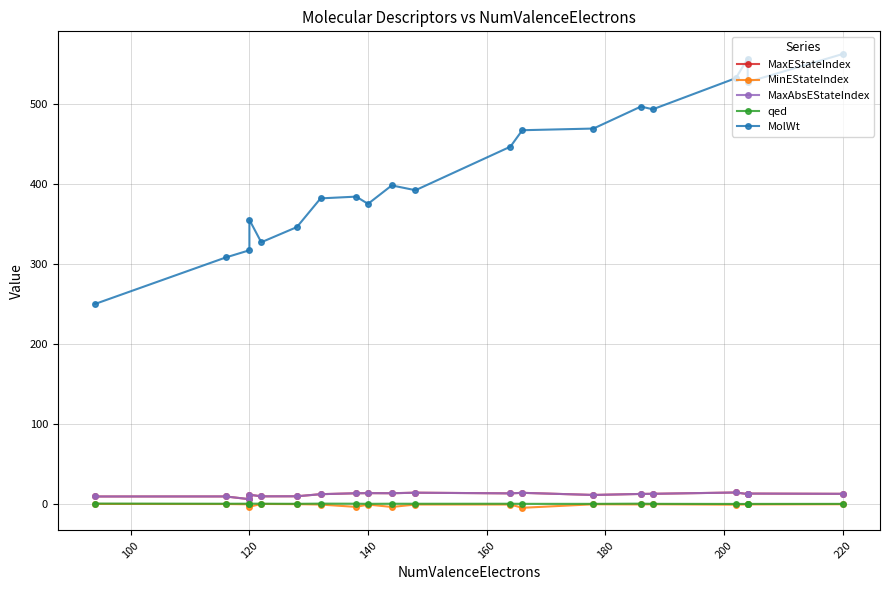

True or false: MinEStateIndex and qed intersect in this chart.

False